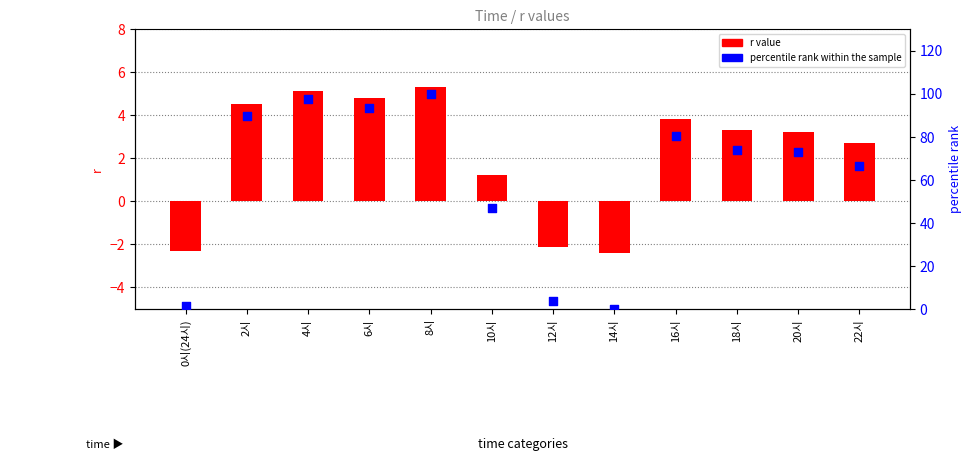

What is the total value across all series at 12시?

1.8